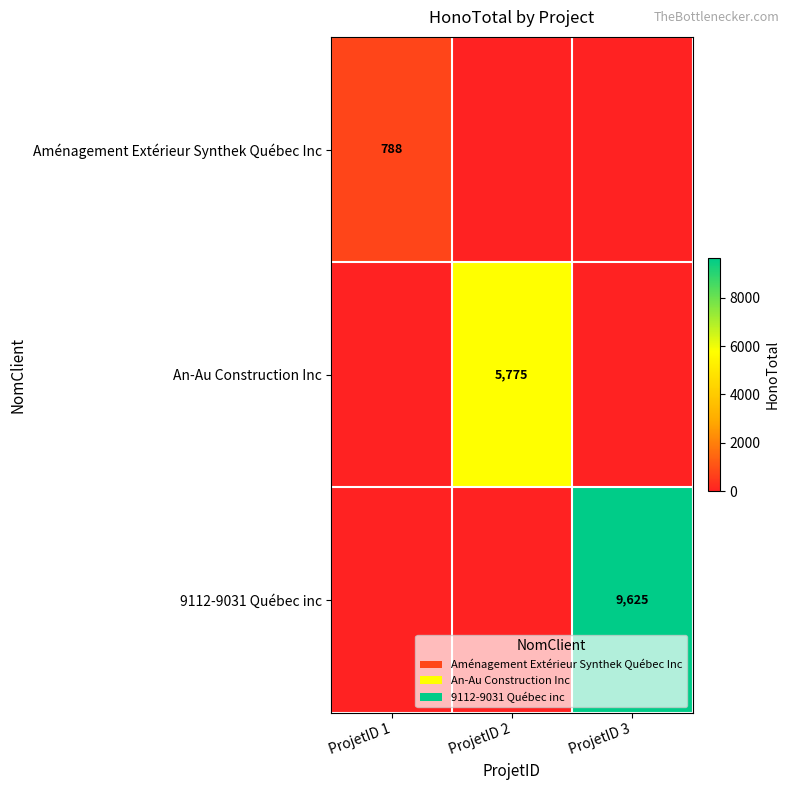

The 9112-9031 Québec inc series shows 3601 at ProjetID 3. True or false?

False